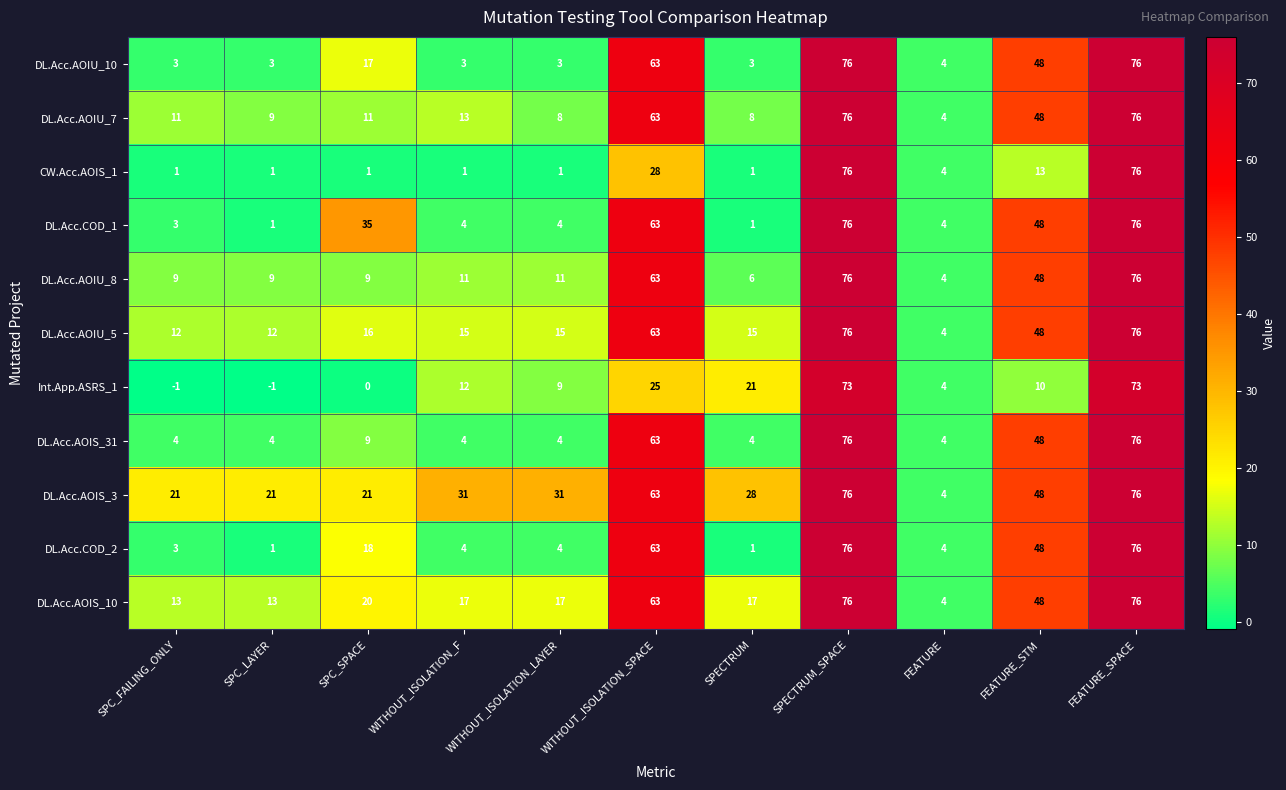

How many series are shown in this chart?

11